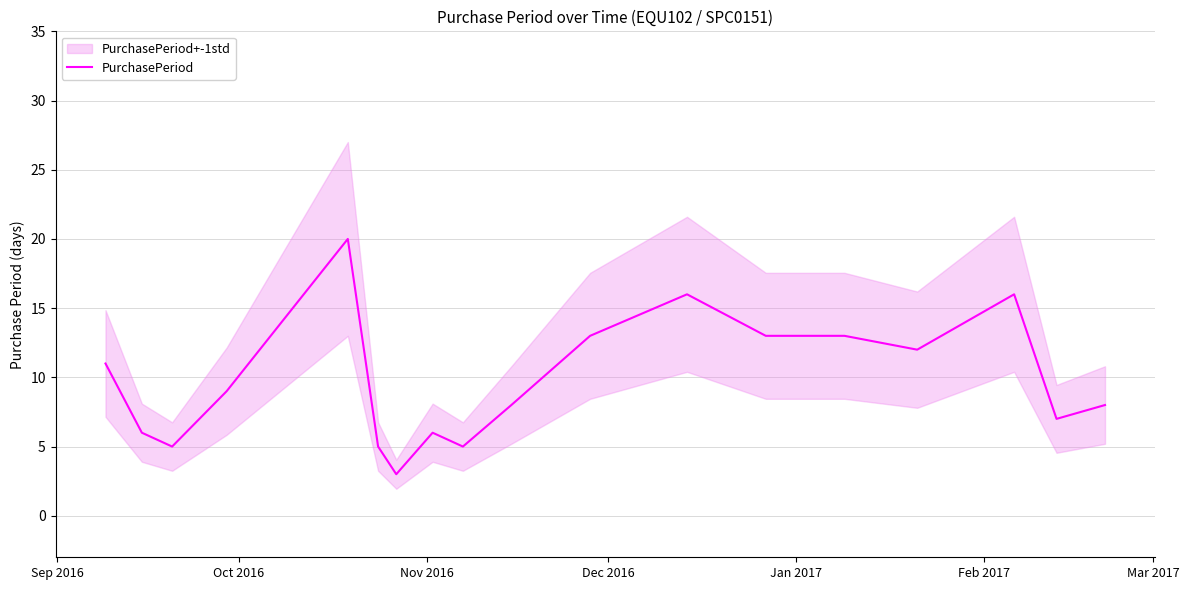

Reading right to left, extract all data points from this chart.

8	7	16	12	13	13	16	13	8	5	6	3	5	20	9	5	6	11